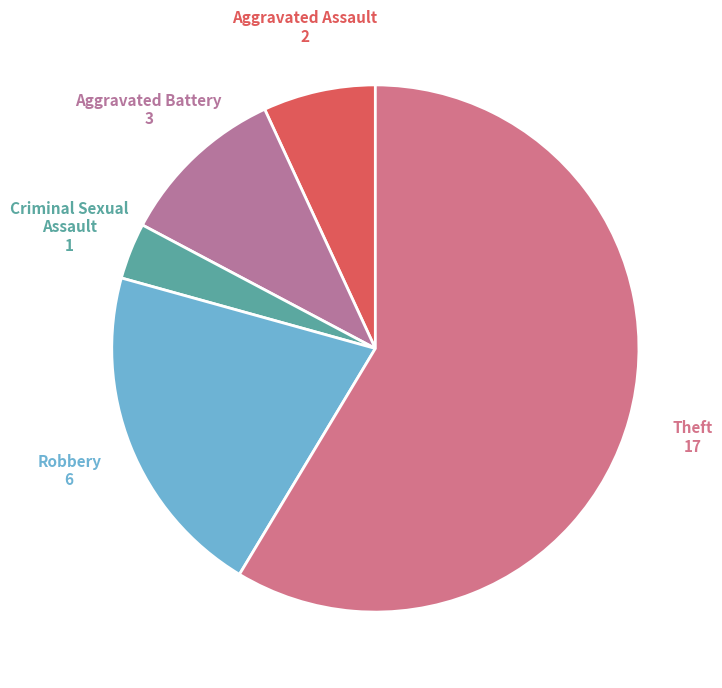

The Theft slice represents 53% of the pie. True or false?

False